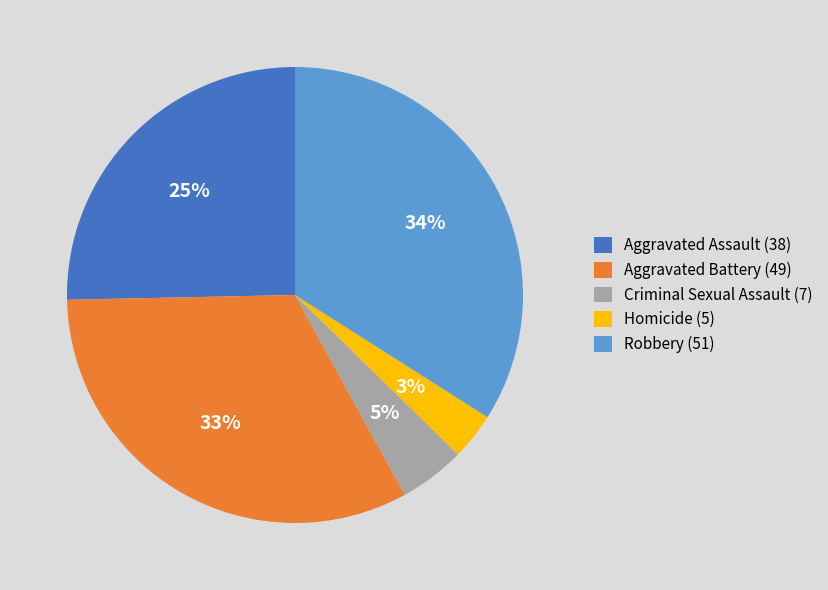

Which has a higher value, Aggravated Assault or Robbery?

Robbery